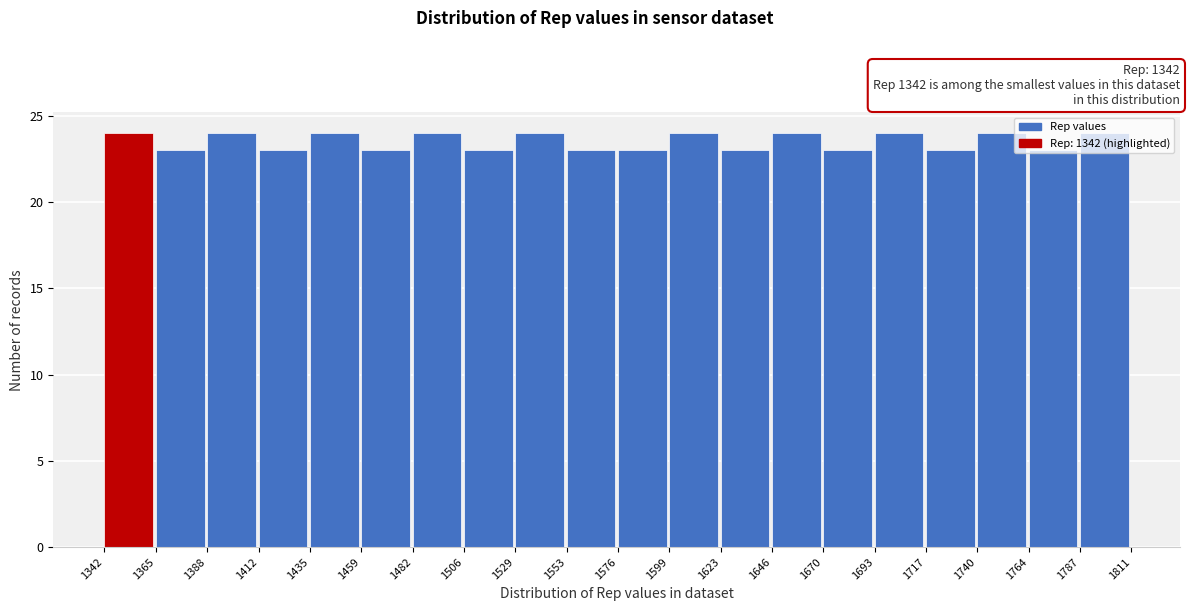

Reading left to right, list every bar in this chart as the range it spans on the x-axis followed by its height. The values are not printed on the chart, so give them approximately, as read against the axis.

1342 to 1365: 24
1365 to 1388: 23
1388 to 1412: 24
1412 to 1435: 23
1435 to 1459: 24
1459 to 1482: 23
1482 to 1506: 24
1506 to 1529: 23
1529 to 1553: 24
1553 to 1576: 23
1576 to 1599: 23
1599 to 1623: 24
1623 to 1646: 23
1646 to 1670: 24
1670 to 1693: 23
1693 to 1717: 24
1717 to 1740: 23
1740 to 1764: 24
1764 to 1787: 23
1787 to 1811: 24